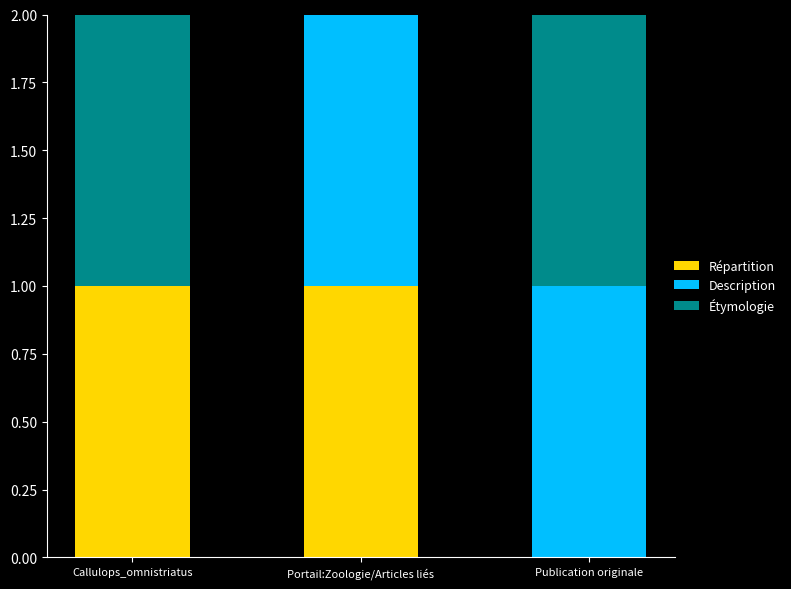

The value of Répartition at Publication originale is -1. True or false?

False